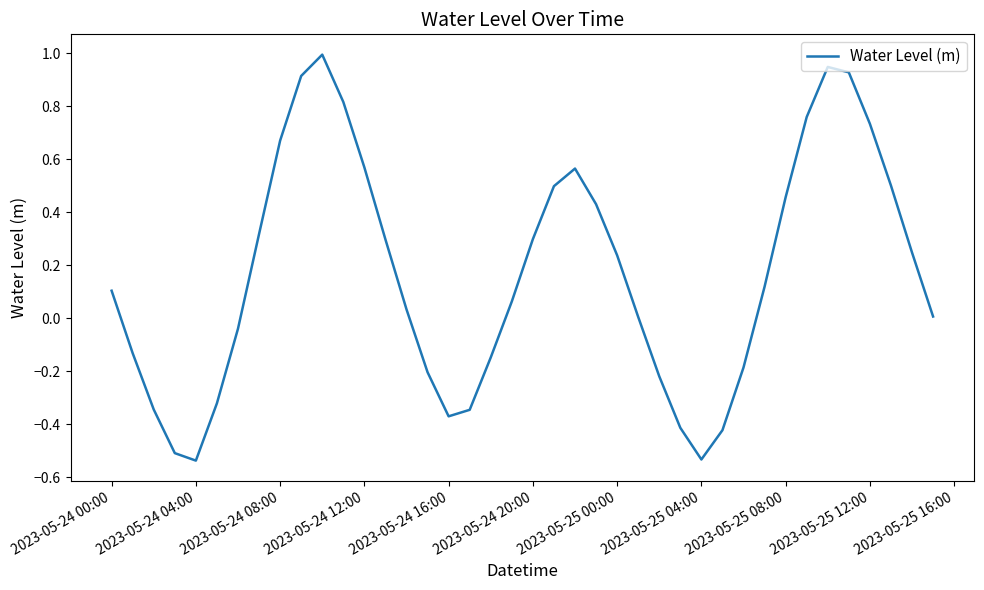

What is the difference between the maximum and minimum values?

1.5